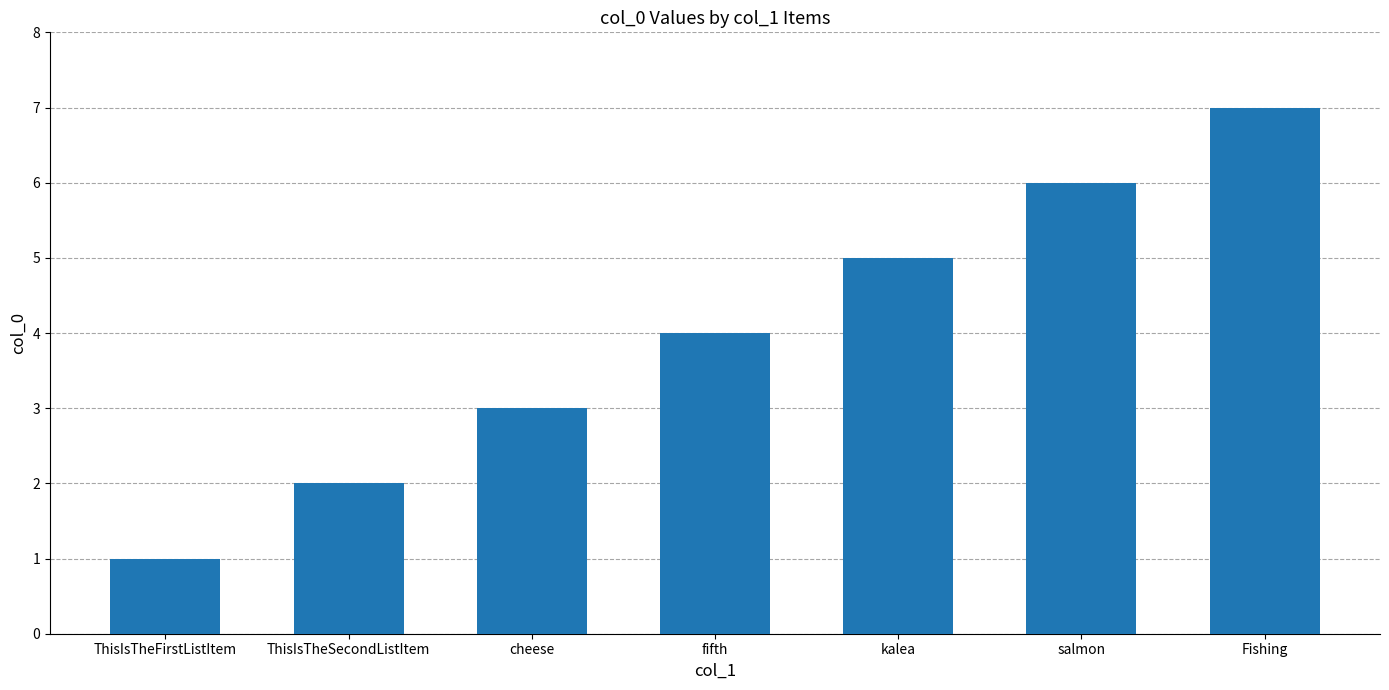

How many bars are there in total?

7